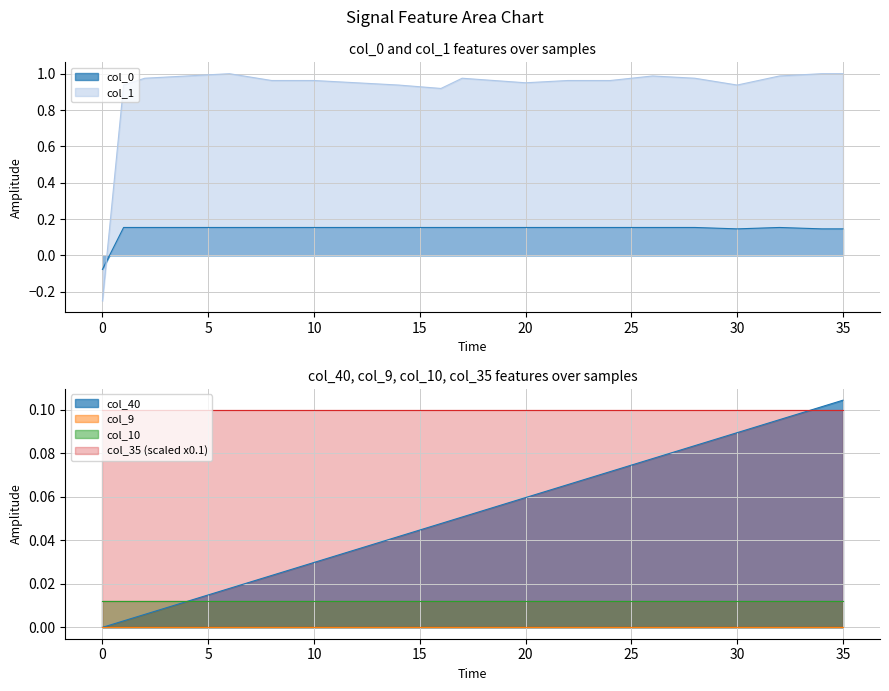

True or false: col_0 has a value of 0.2 at 8.

True